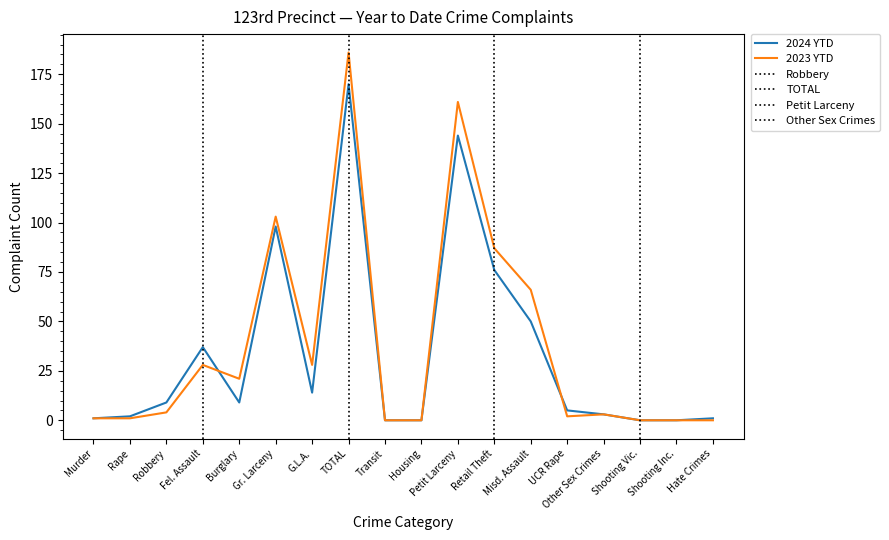

Is it true that 2024 YTD equals 76 at Retail Theft?

True